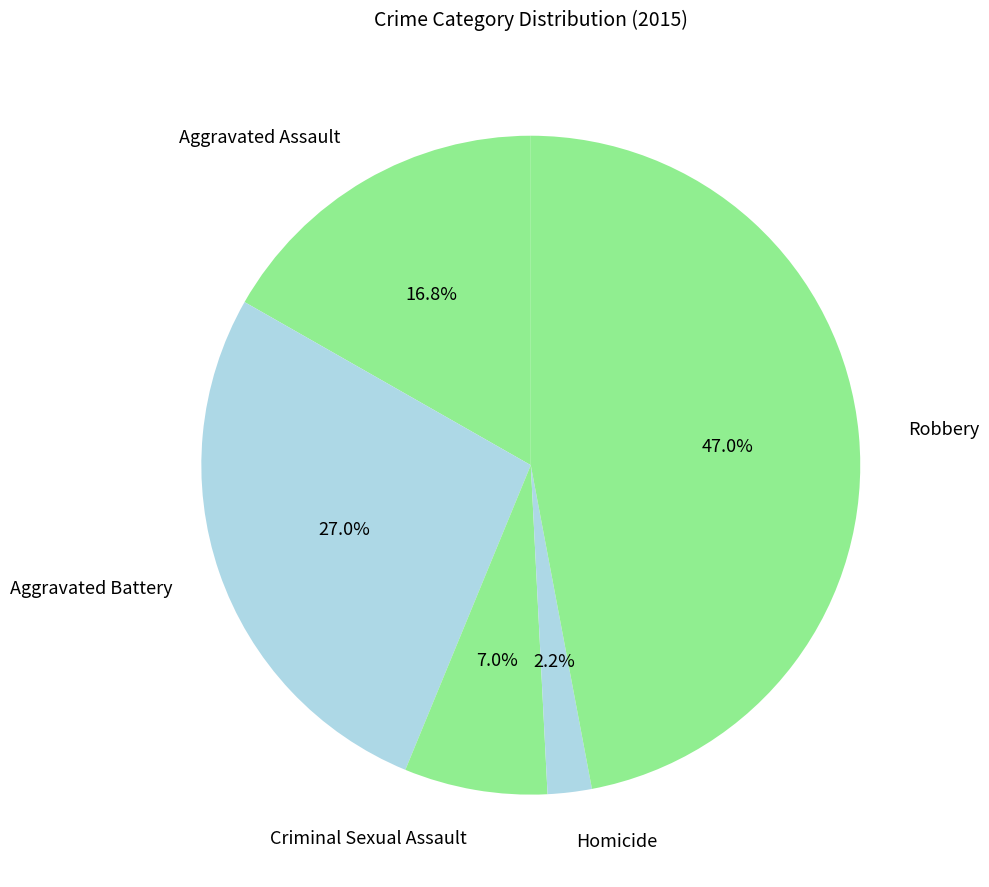

True or false: Aggravated Assault accounts for 17% of the total.

True